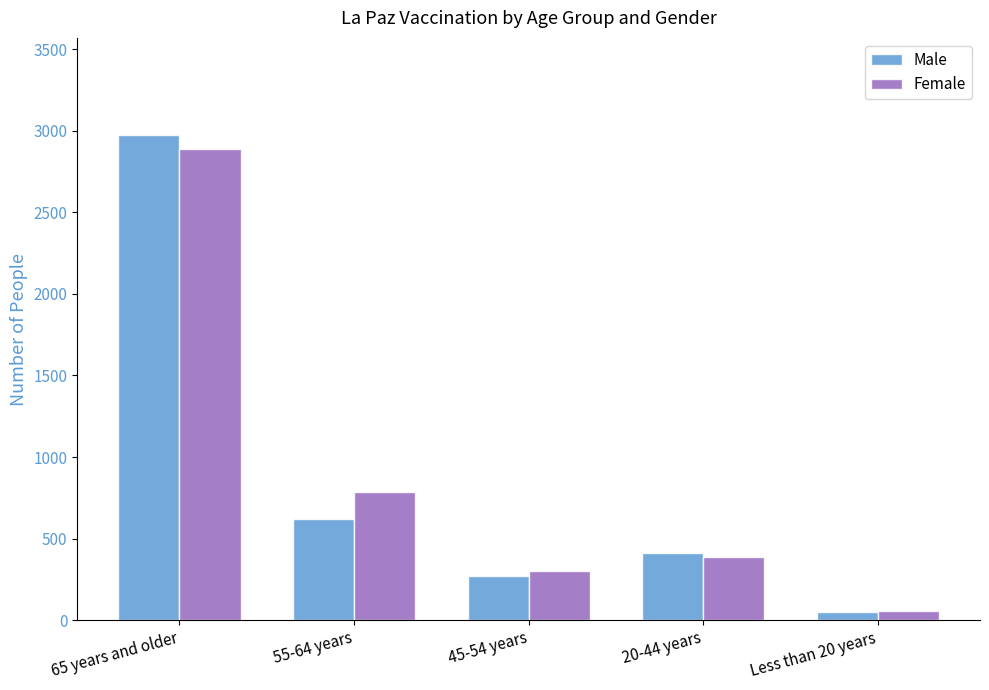

At which category is the sum across all series the highest?

65 years and older